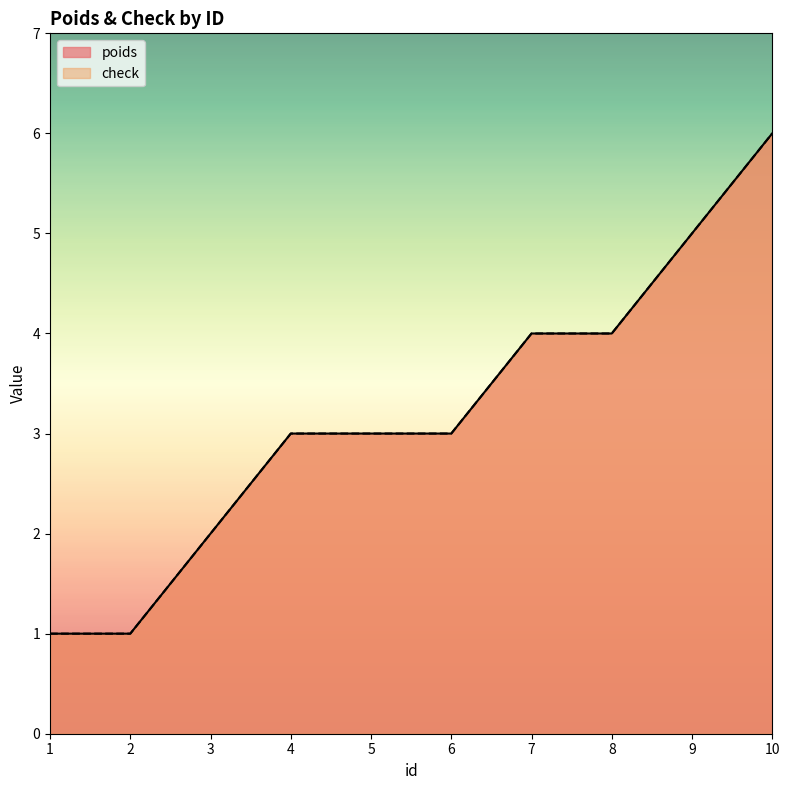

List the series in order of their peak value, highest first.

poids, check